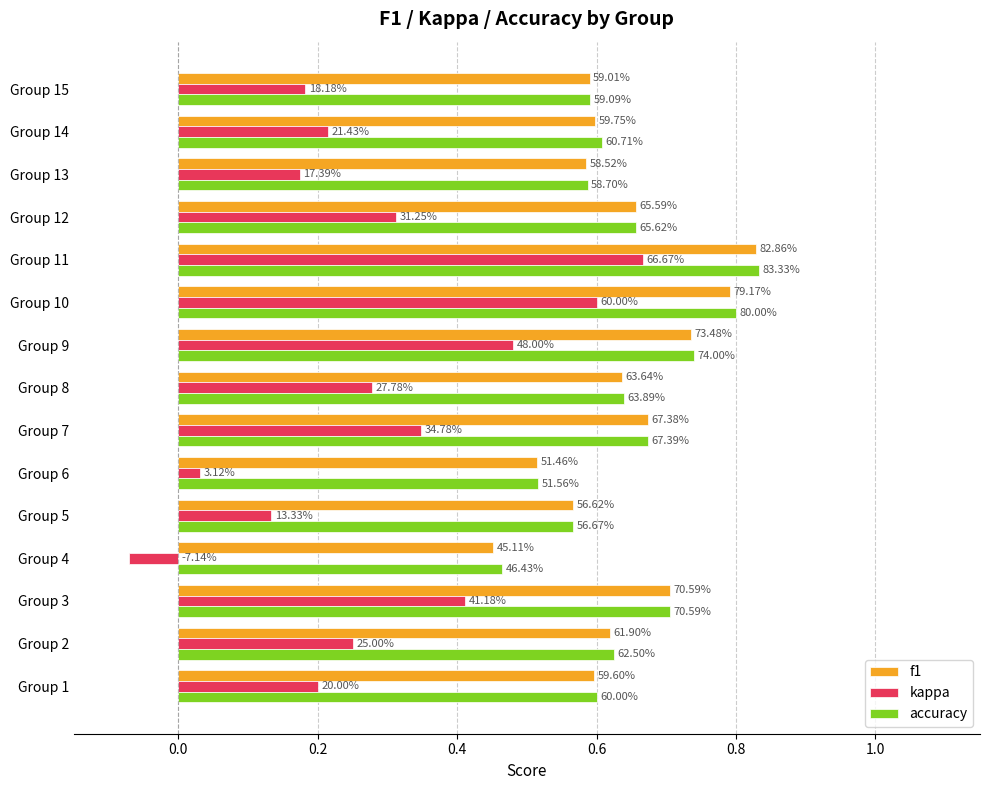

At which category is the sum across all series the highest?

Group 11